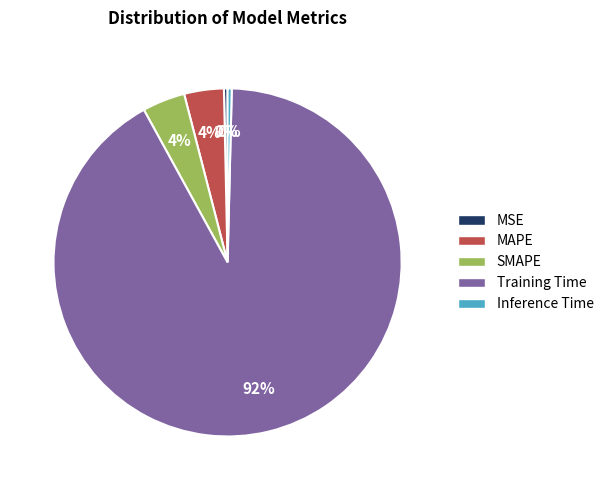

Is it true that Inference Time is 0% of the pie?

True